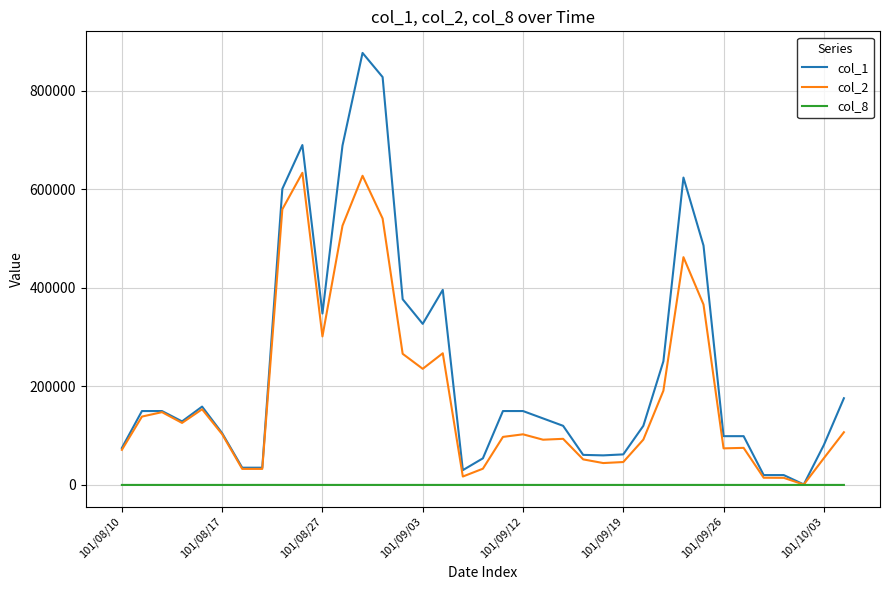

List the series in order of their overall mean, lowest first.

col_8, col_2, col_1